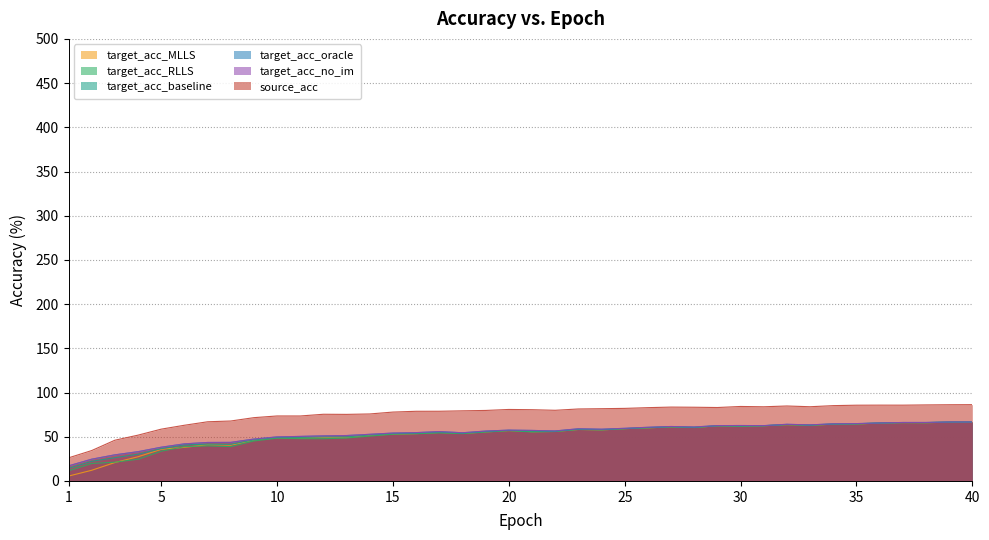

The value of target_acc_MLLS at 24 is 24.0. True or false?

False